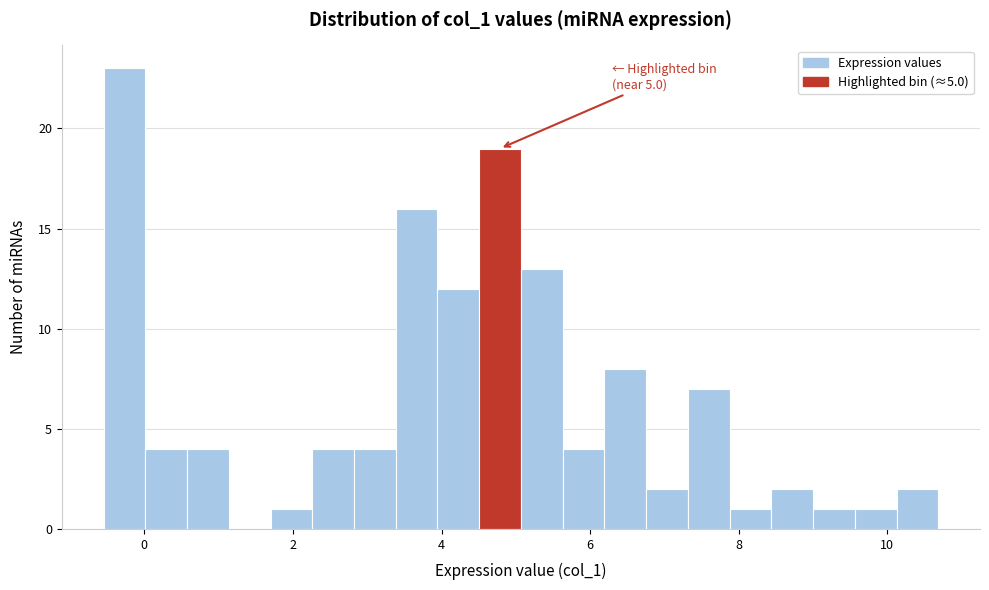

Around what value on the x-axis is the tallest bar? Give the approximate position of its centre, as read against the axis.

-0.2